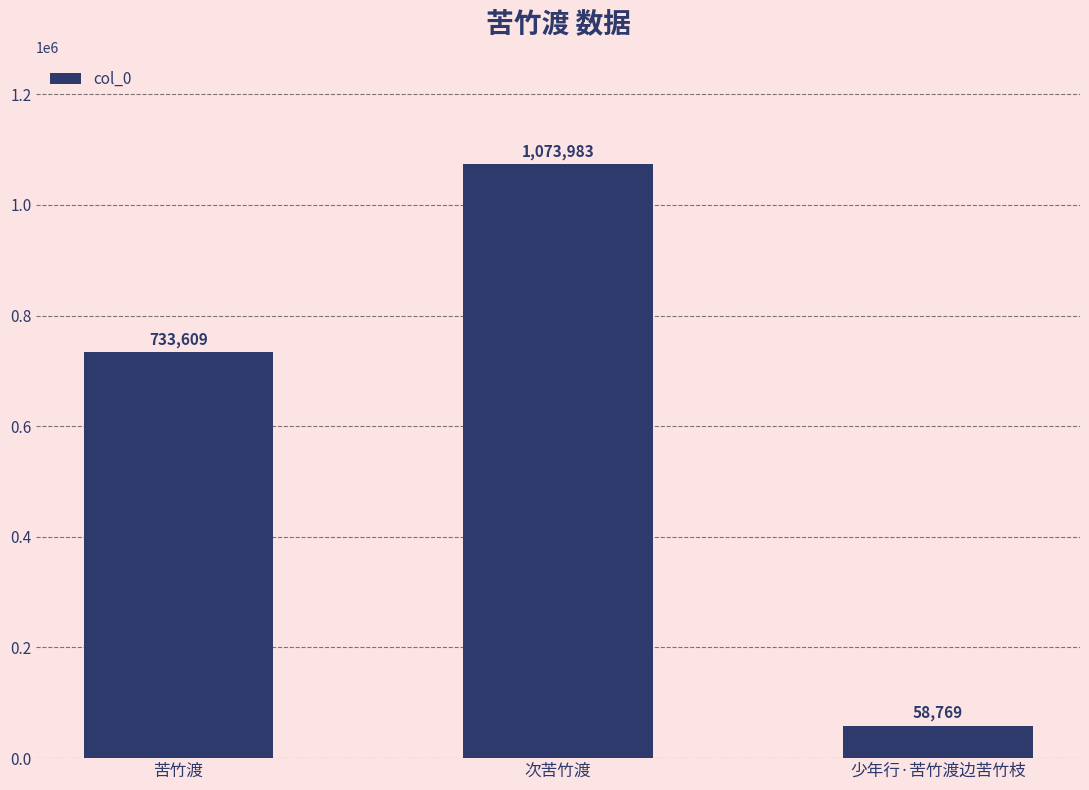

Rank the categories by value from highest to lowest.

次苦竹渡, 苦竹渡, 少年行·苦竹渡边苦竹枝